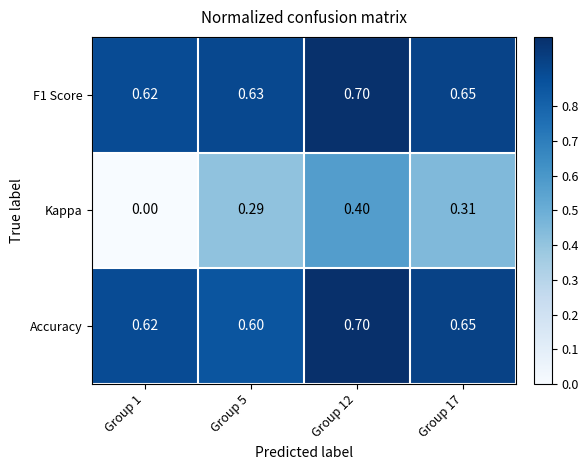

Which series changed the most between Group 5 and Group 12?

Kappa